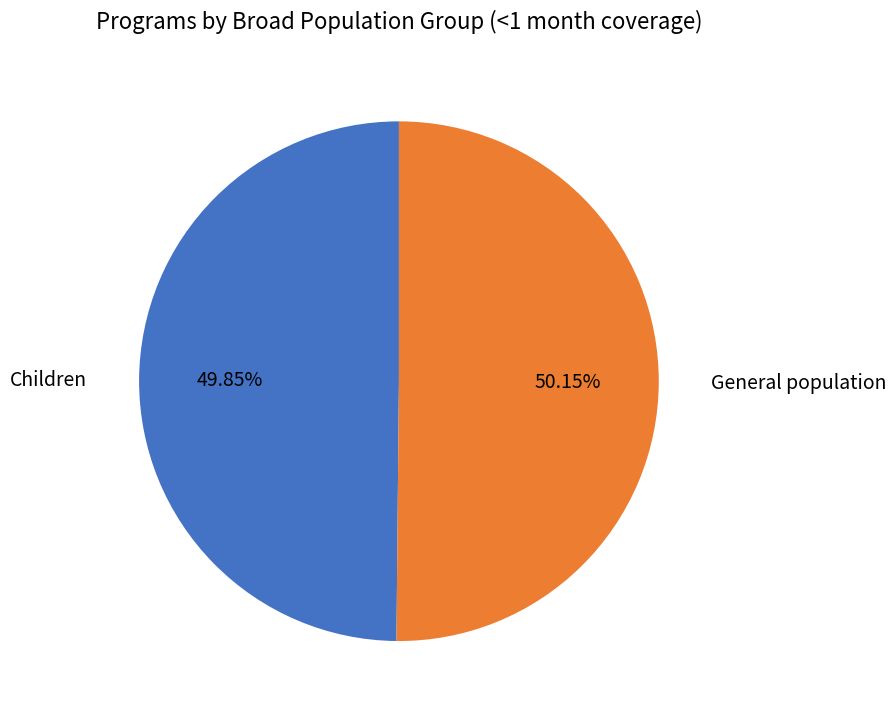

How many segments does this pie chart have?

2